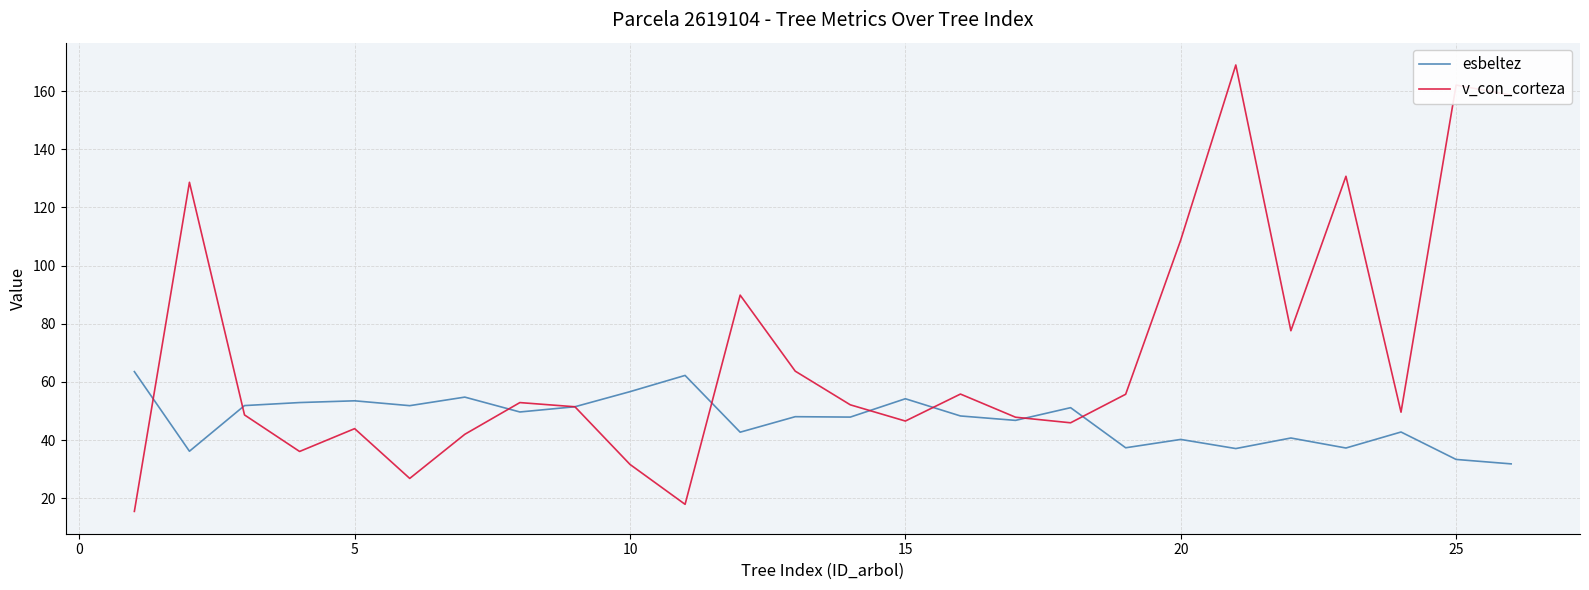

What is the smallest value displayed?

15.5